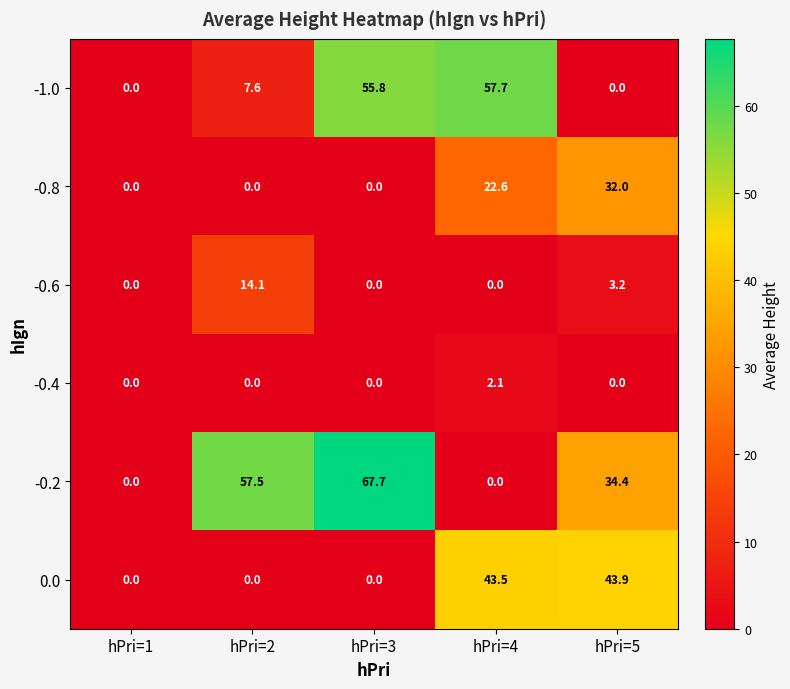

True or false: -0.2 has a value of 31.9 at hPri=4.

False